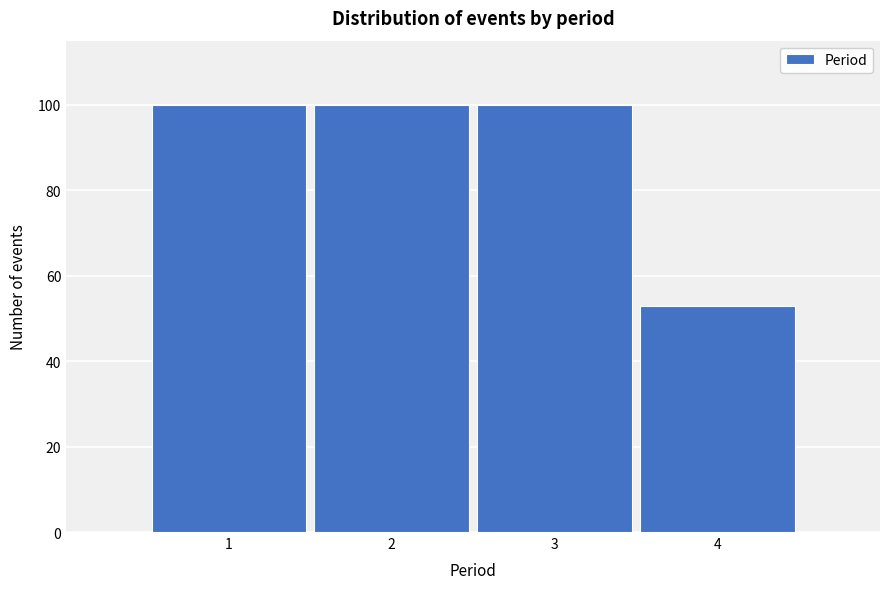

Reading left to right, list all the values displayed in this chart.

100	100	100	53